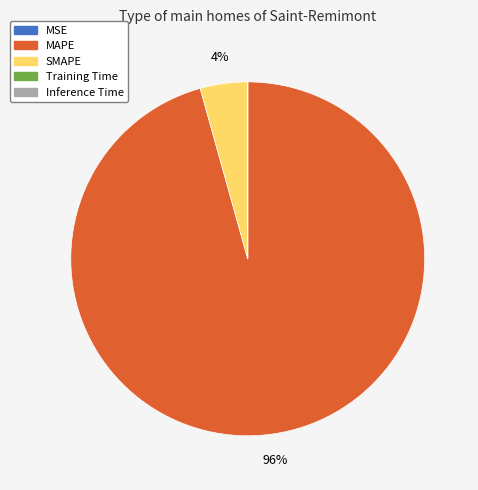

What is the majority slice?

MAPE